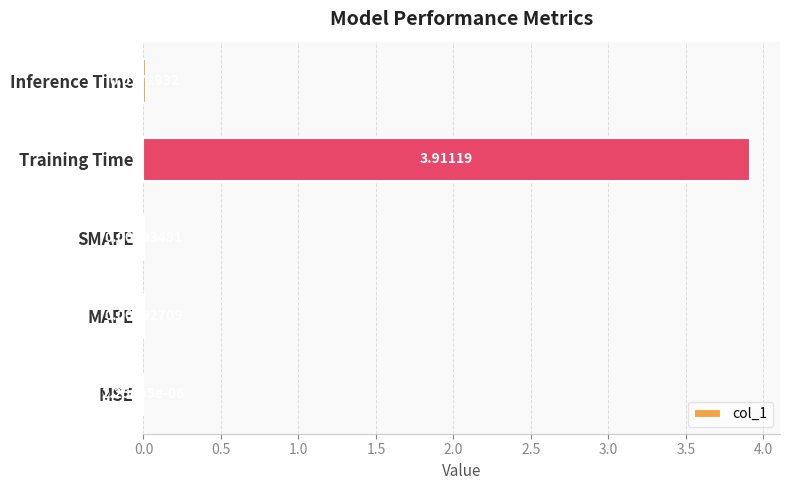

Between MAPE and Inference Time, which is larger?

Inference Time